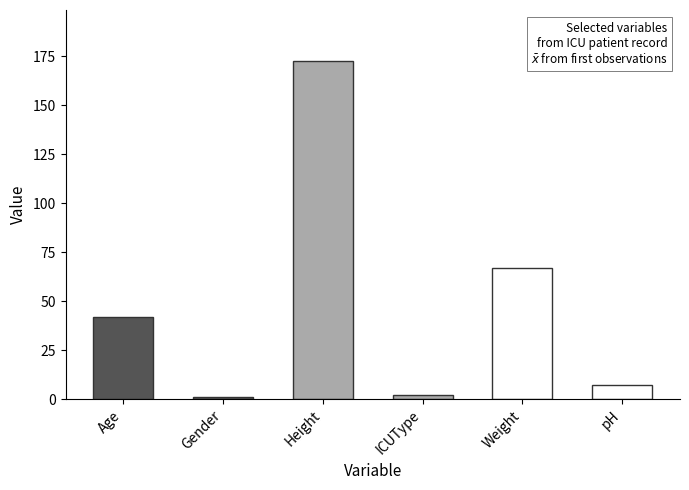

The chart shows a value of 2.0 at ICUType. True or false?

True